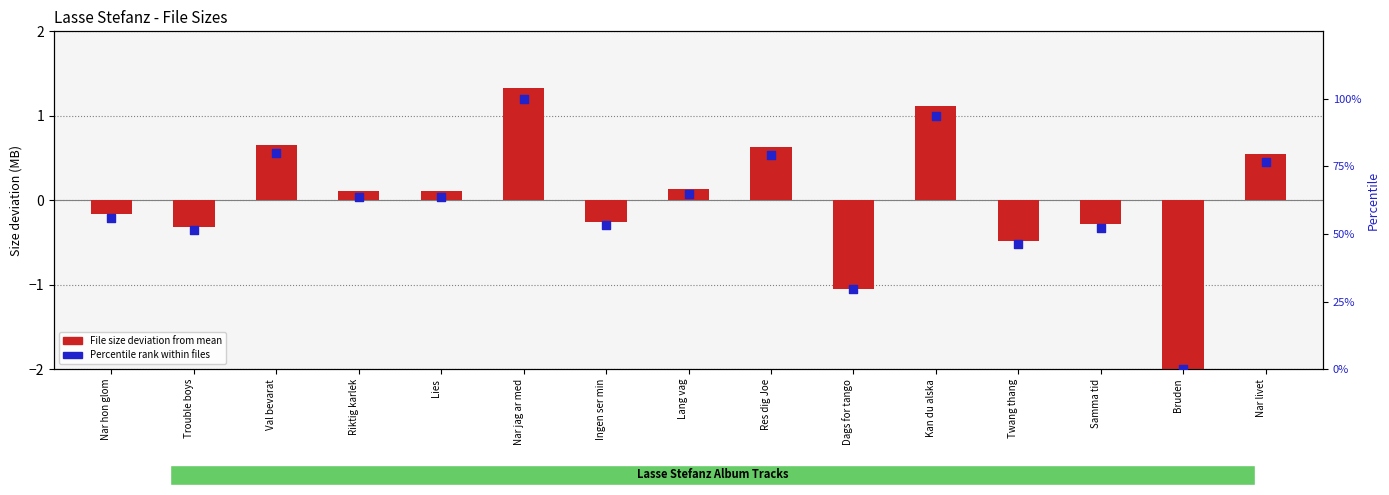

At how many categories does at least one series exceed 47?

12